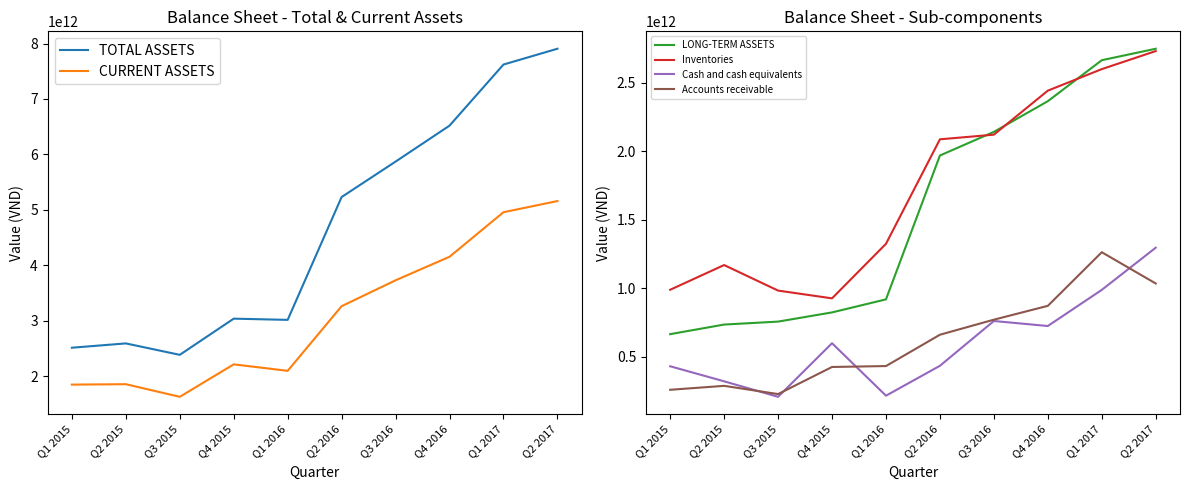

True or false: TOTAL ASSETS and CURRENT ASSETS cross at least once.

False